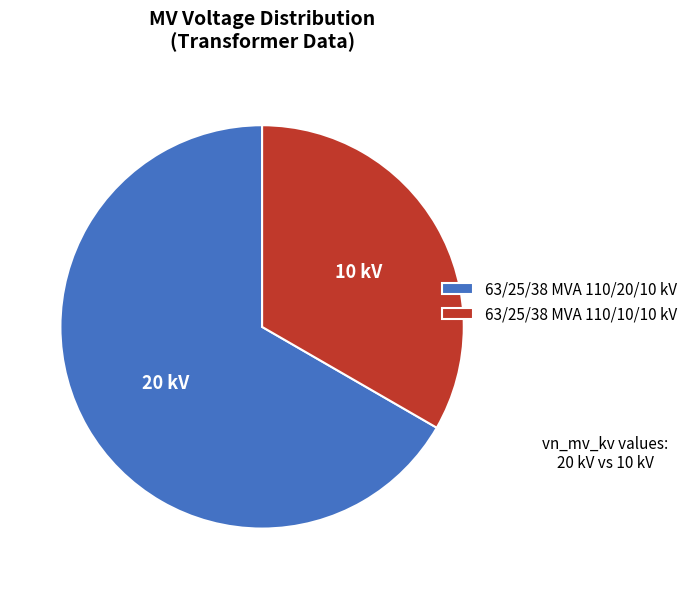

Do 63/25/38 MVA 110/10/10 kV and 63/25/38 MVA 110/20/10 kV together represent more than half of the pie?

Yes